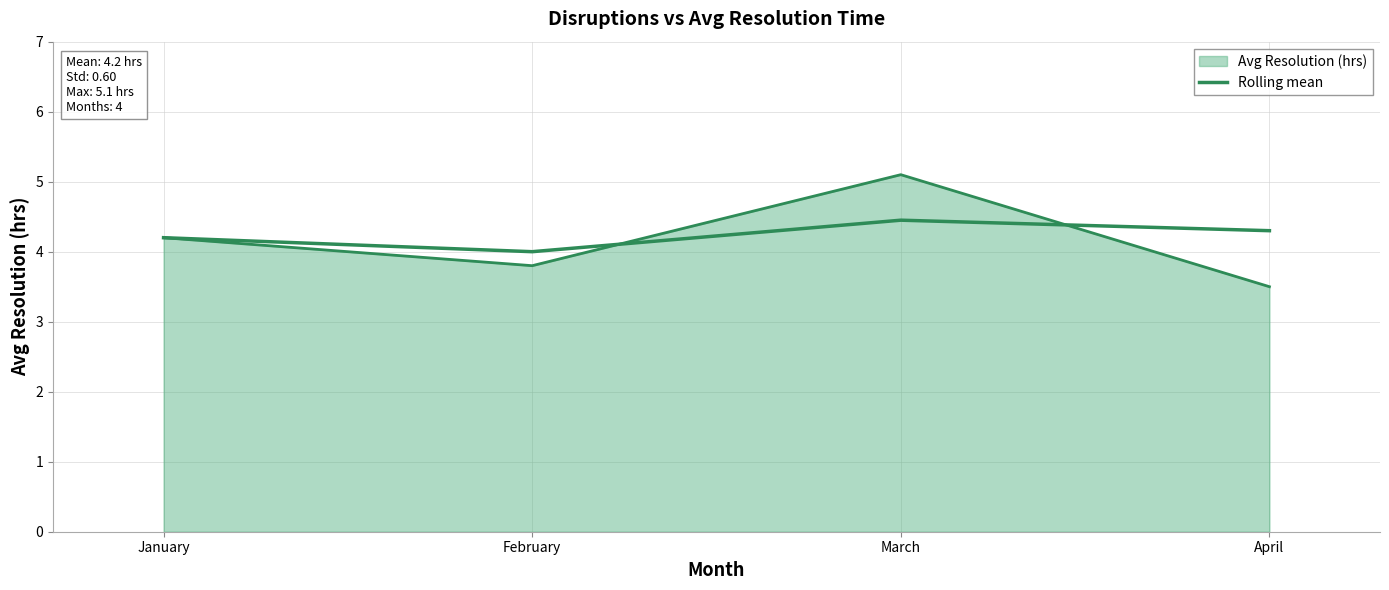

How many distinct data groups are displayed?

2